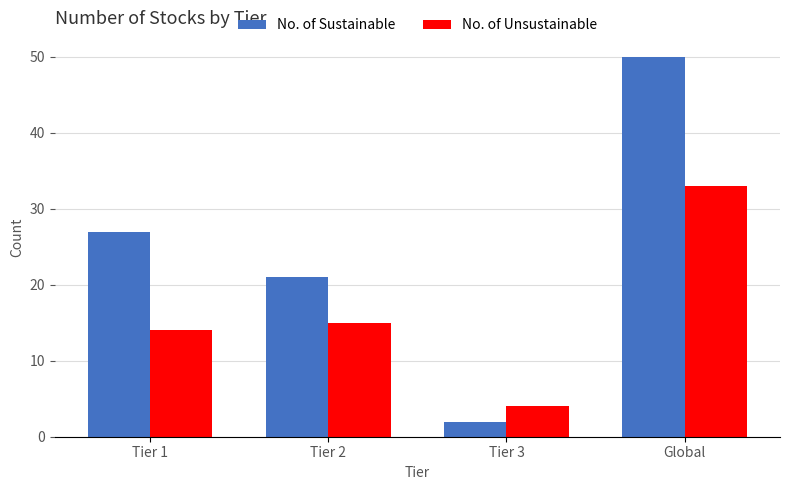

Rank the series by their average value, from highest to lowest.

No. of Sustainable, No. of Unsustainable